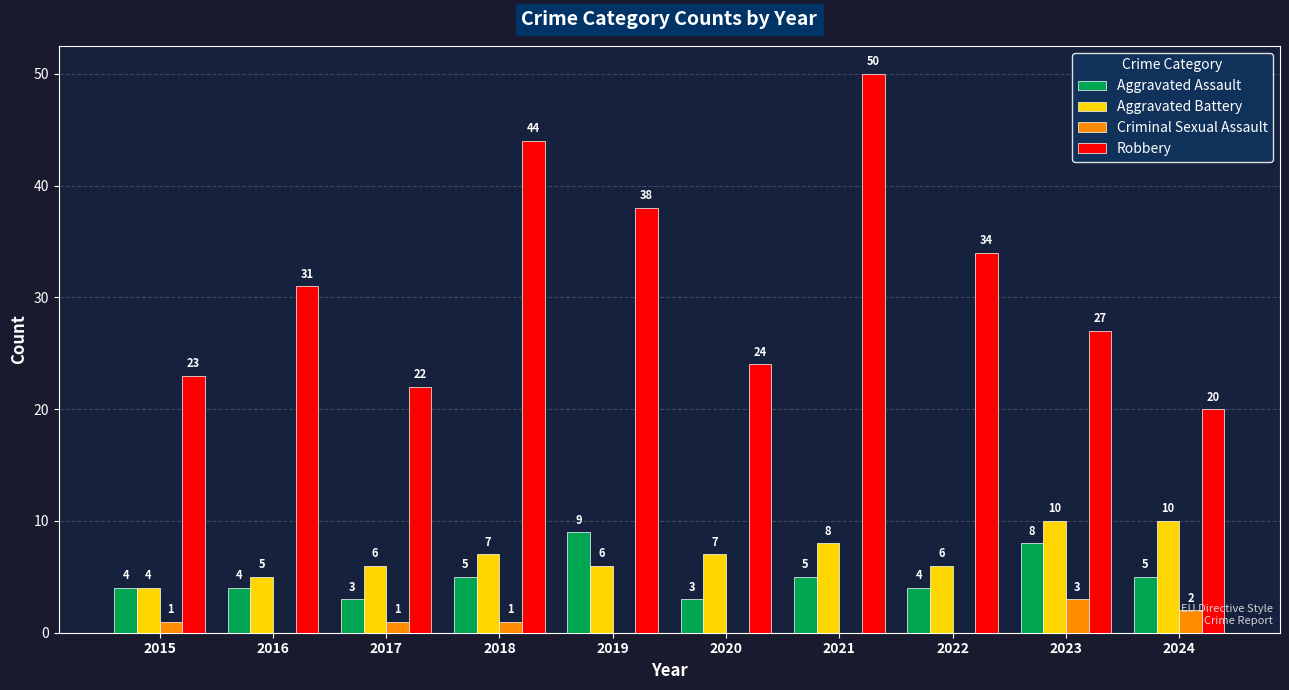

Reading right to left, list all the values displayed in this chart.

Aggravated Assault: 5	8	4	5	3	9	5	3	4	4
Aggravated Battery: 10	10	6	8	7	6	7	6	5	4
Criminal Sexual Assault: 2	3	0	0	0	0	1	1	0	1
Robbery: 20	27	34	50	24	38	44	22	31	23